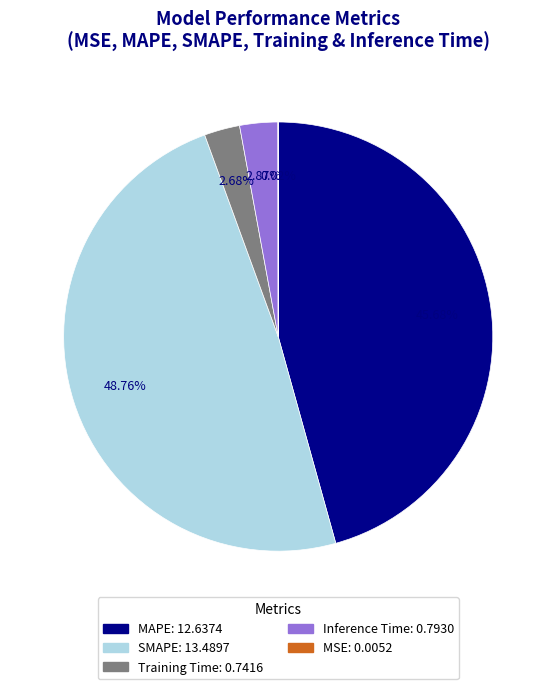

Which category has the biggest portion of the pie?

SMAPE